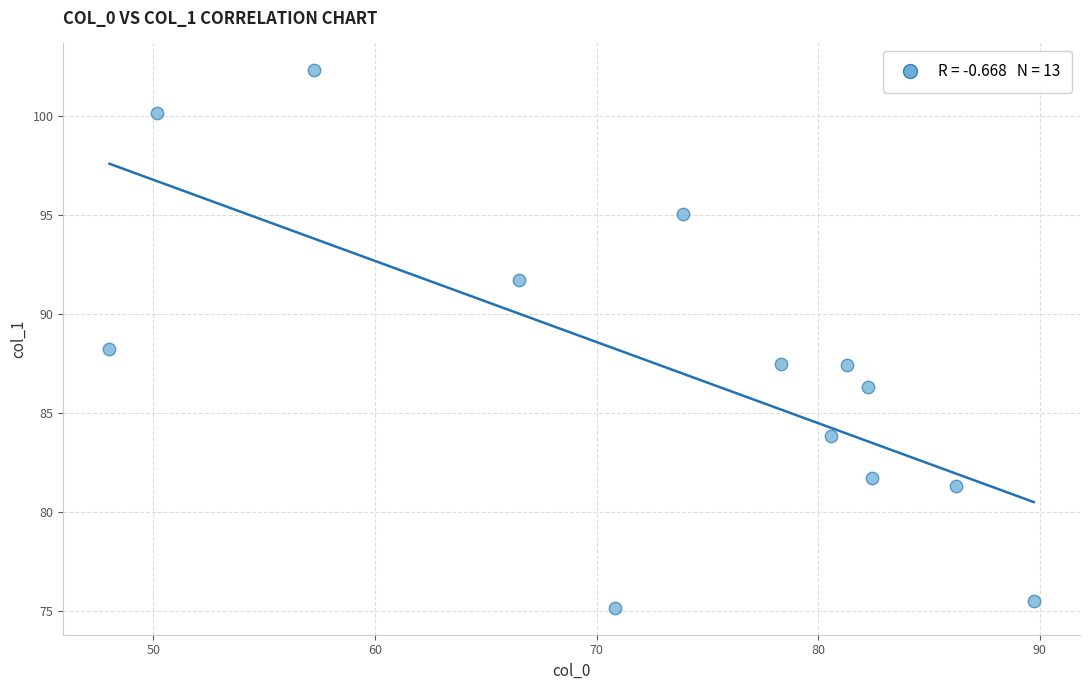

What is the range of Y values (max minus min)?

27.1